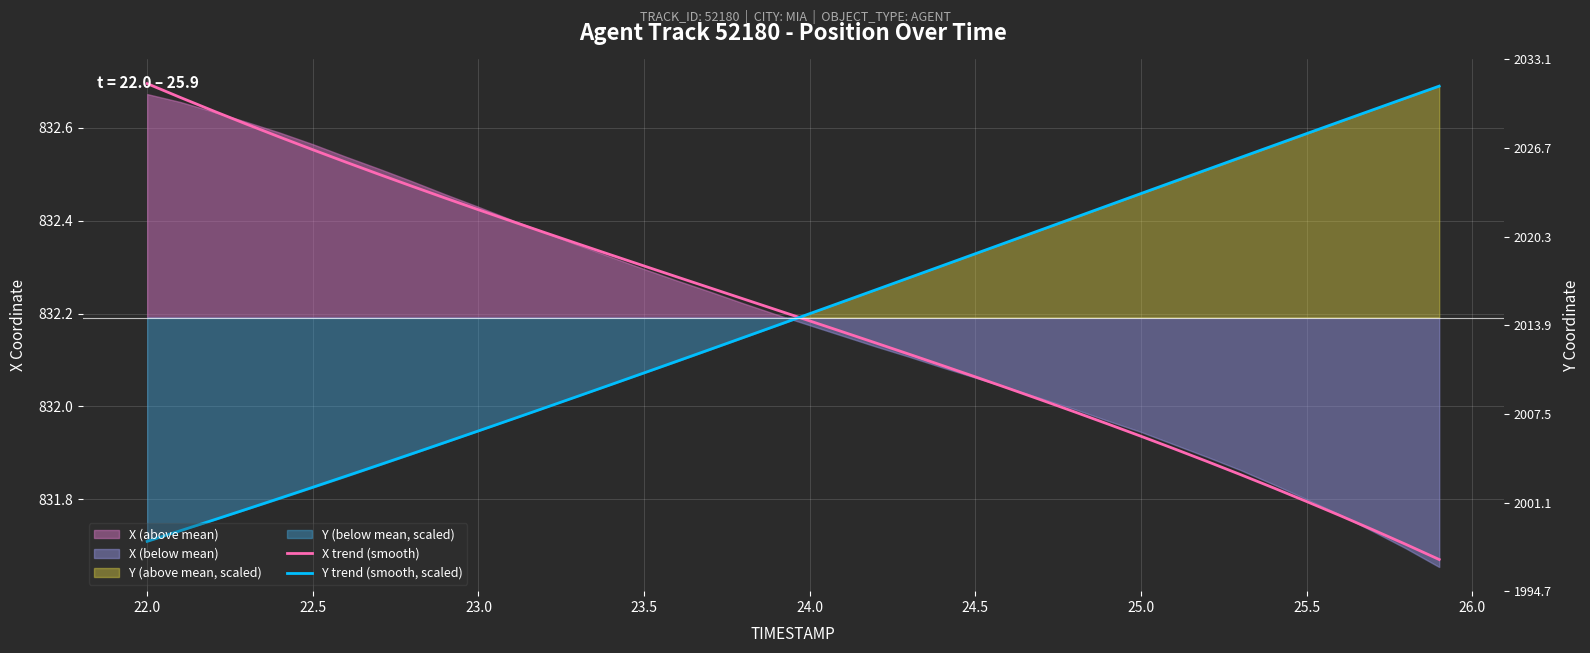

How many data points in Y trend (smooth, scaled) are above 832?

27